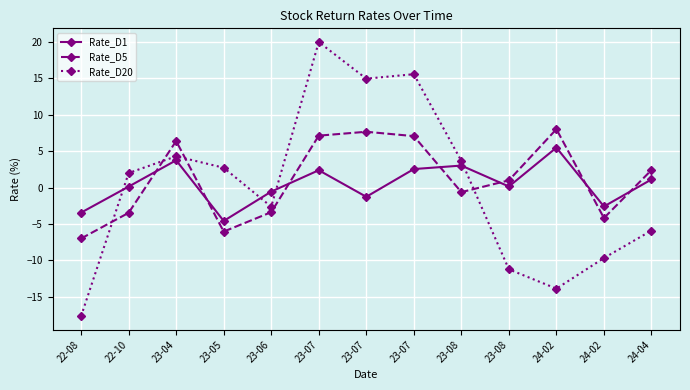

The Rate_D5 series shows 7.7 at 23-07. True or false?

True